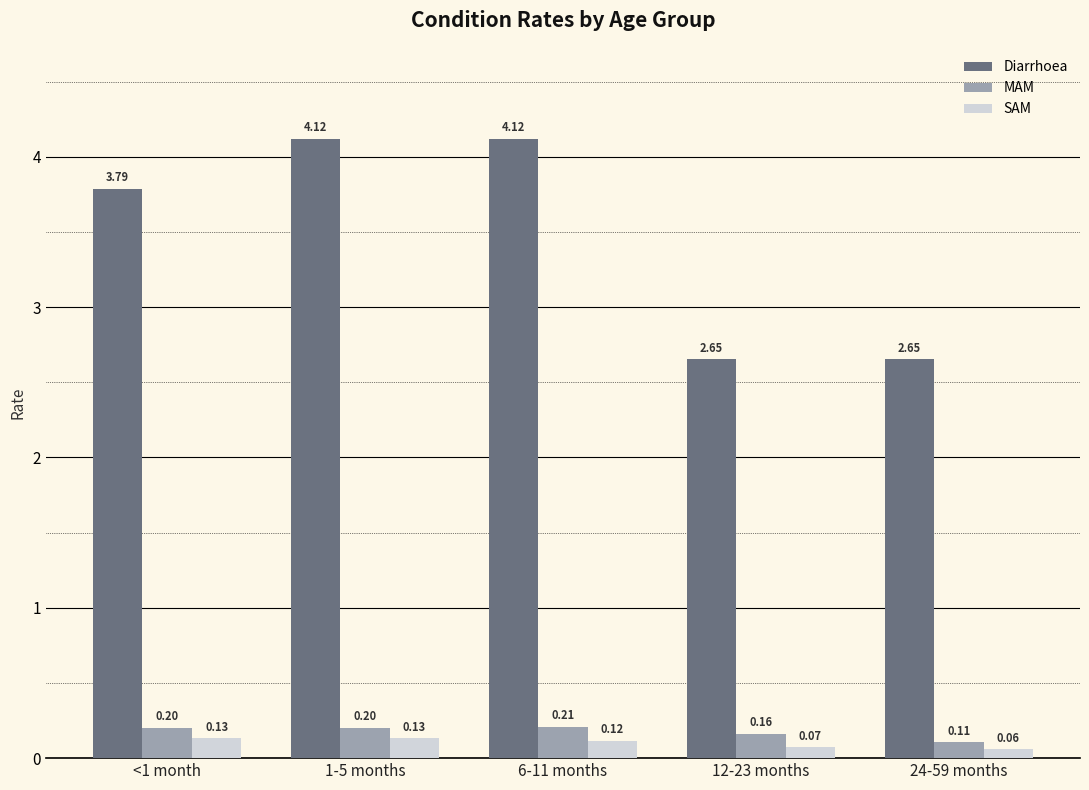

Between 6-11 months and 24-59 months, which series saw the biggest shift?

Diarrhoea